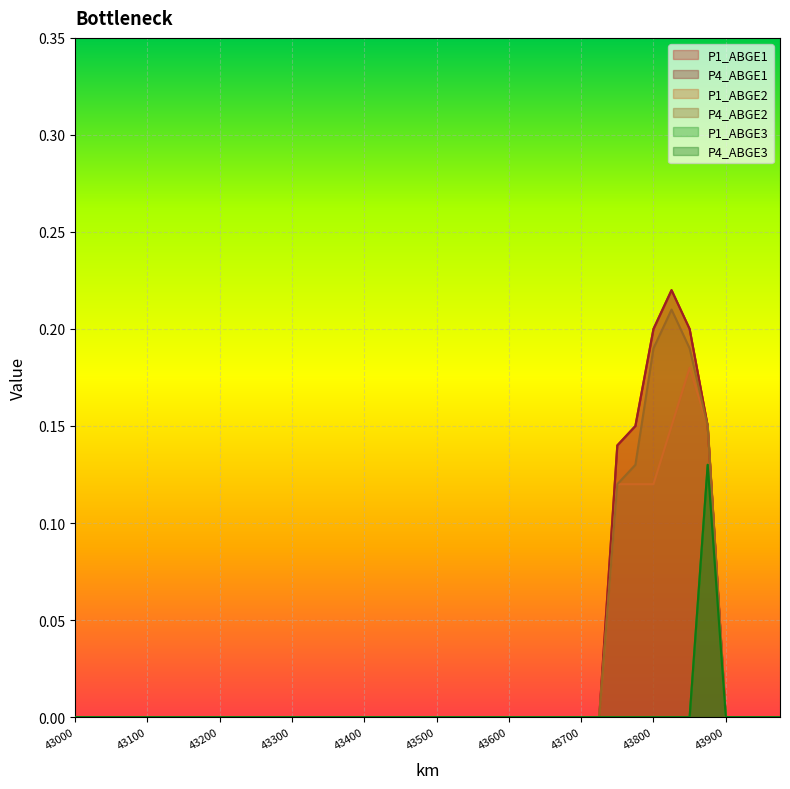

What is the difference between the P1_ABGE1 values at 43875 and 43150?

0.1